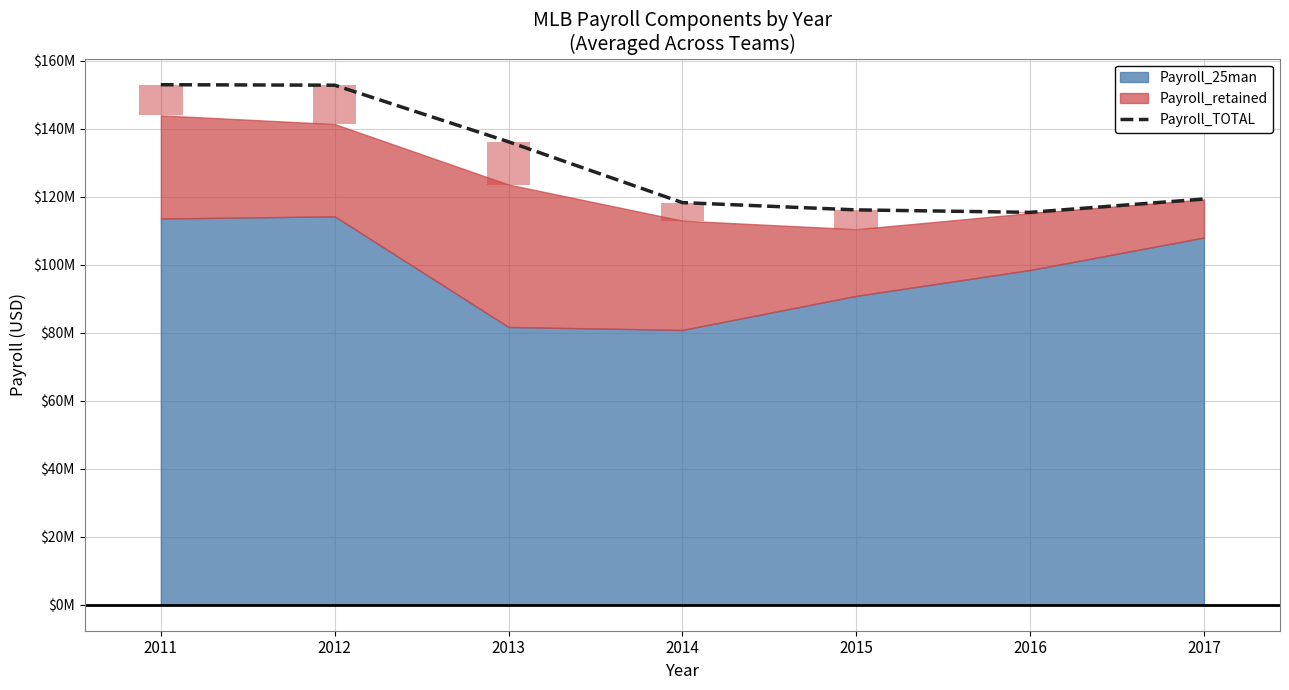

Reading right to left, extract all data points from this chart.

2017=119333120.2	2016=115418161.2	2015=116138825.8	2014=118279984.0	2013=136163040.2	2012=152816463.8	2011=152953318.2